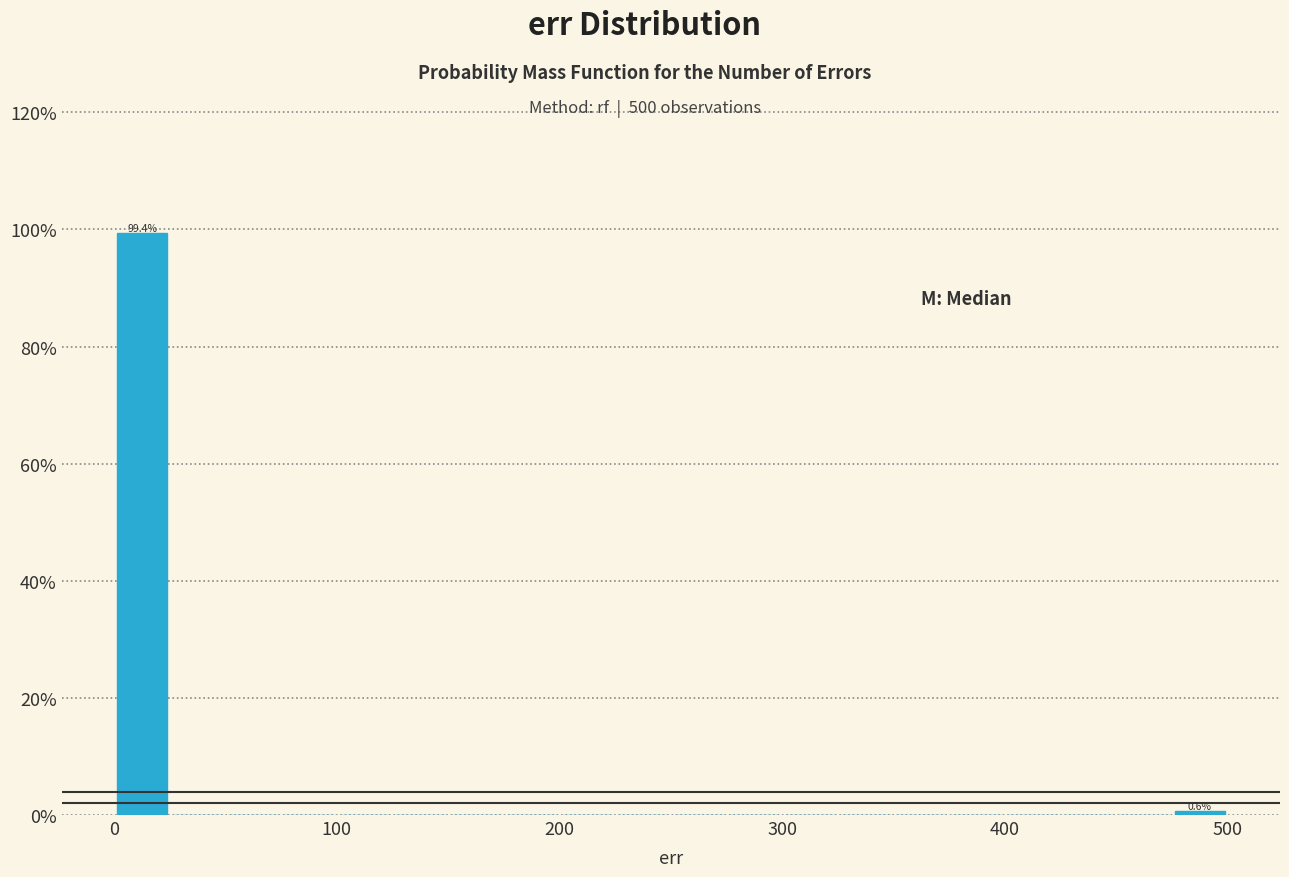

Around what value on the x-axis is the tallest bar? Give the approximate position of its centre, as read against the axis.

10